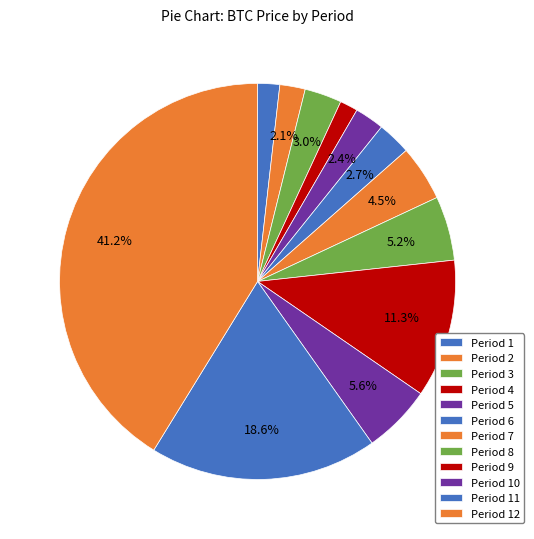

Count the number of slices in the pie.

12